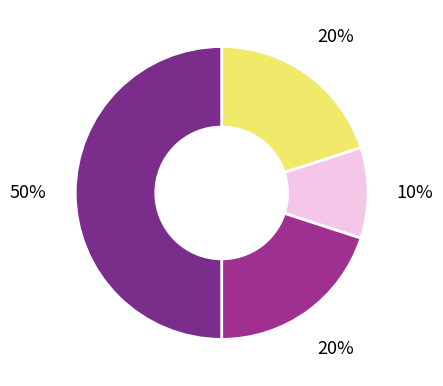

How many slices are in this pie chart?

4